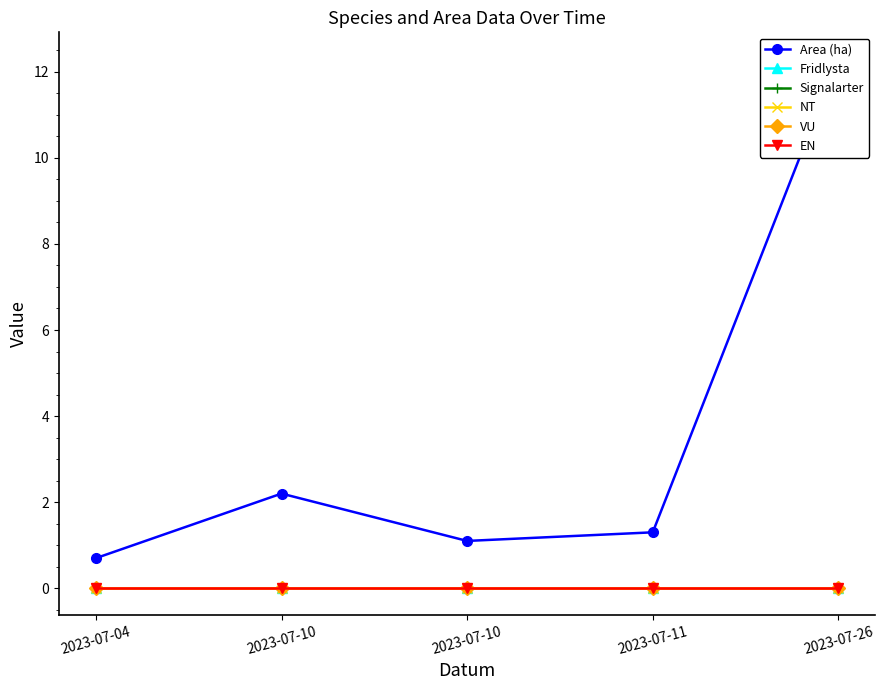

Which series has the largest range (max minus min)?

Area (ha)